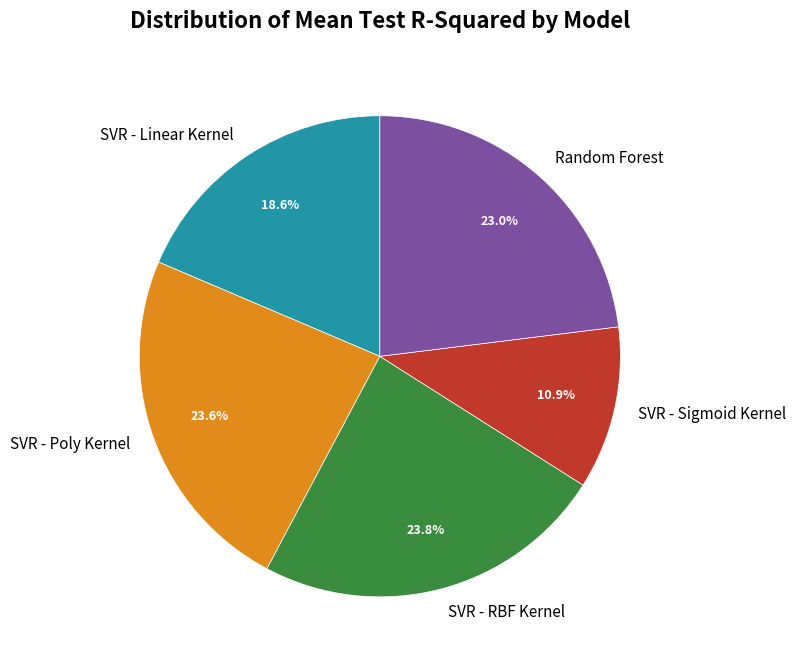

To the nearest percent, what is the difference between the SVR - Poly Kernel and Random Forest slice percentages?

1%